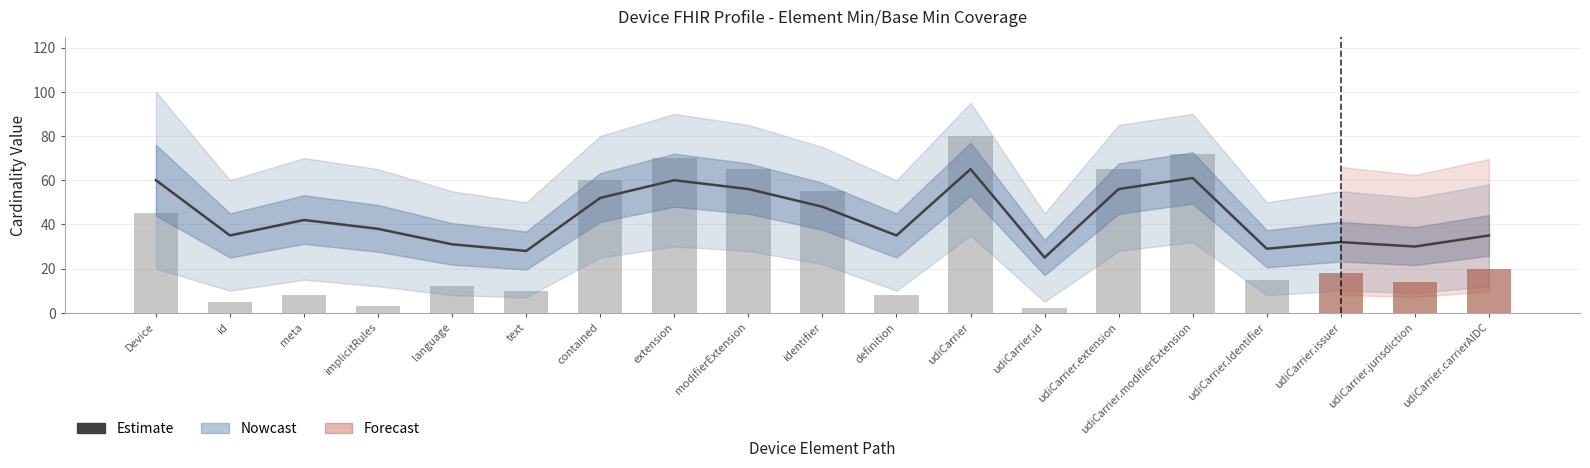

Reading left to right, extract all data points from this chart.

Estimate: 60	35	42	38	31	28	52	60	56	48	35	65	25	56	61	29	32	30	35
Min: 45	5	8	3	12	10	60	70	65	55	8	80	2	65	72	15	18	14	20